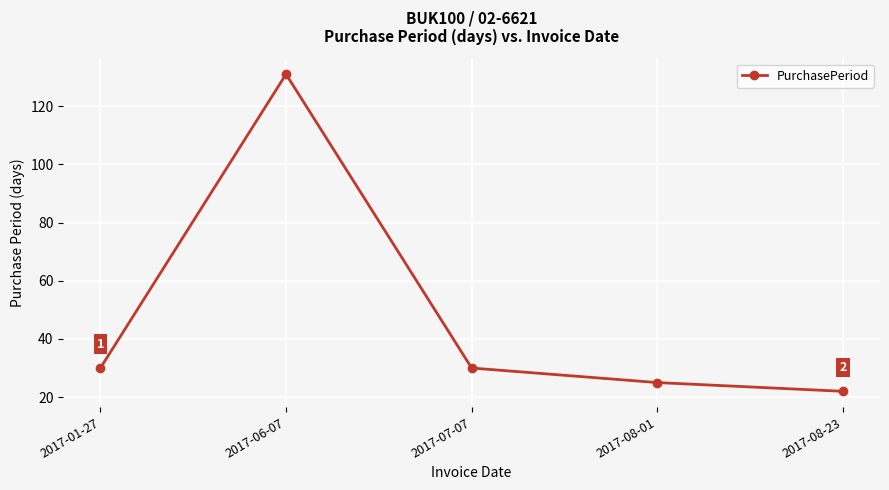

What is the maximum value shown in the chart?

131